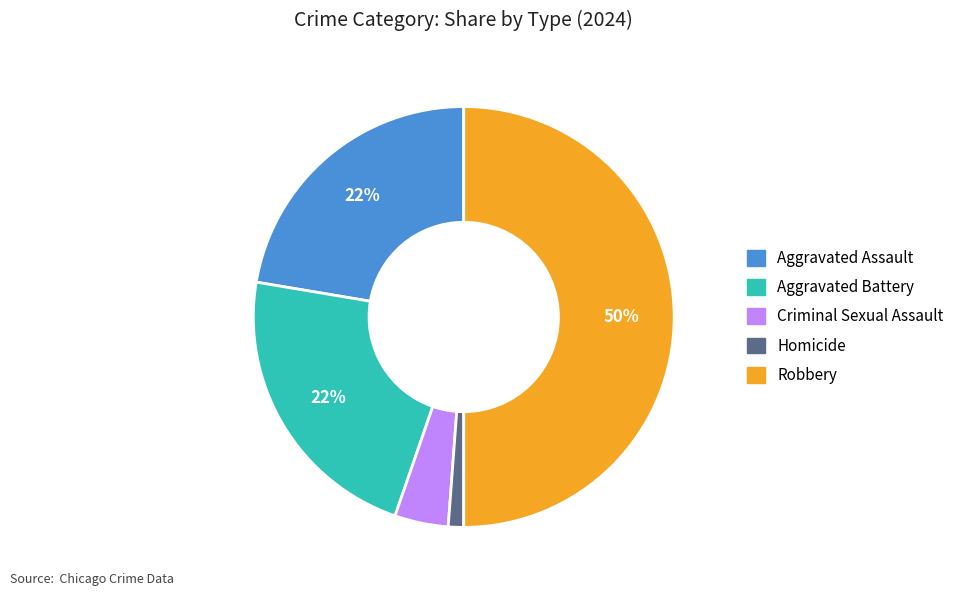

What is the ratio of the value at Aggravated Assault to the value at Aggravated Battery?

1.0